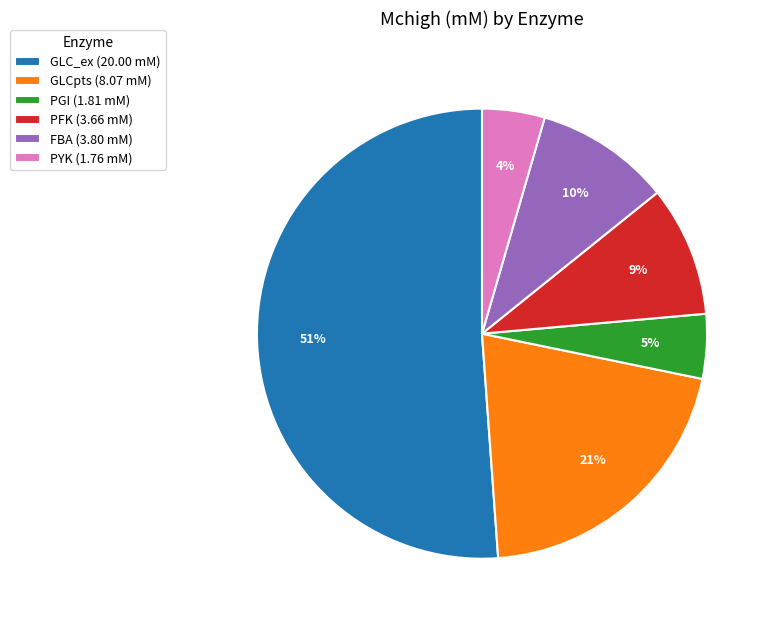

True or false: GLCpts (8.07 mM) accounts for 21% of the total.

True